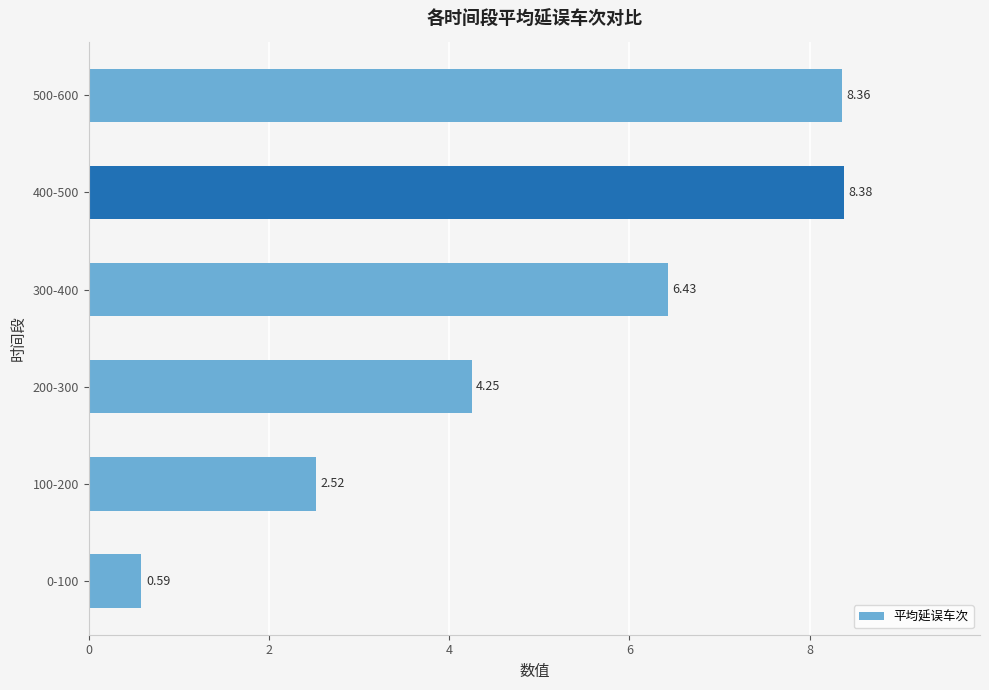

Does the chart contain any negative values?

No